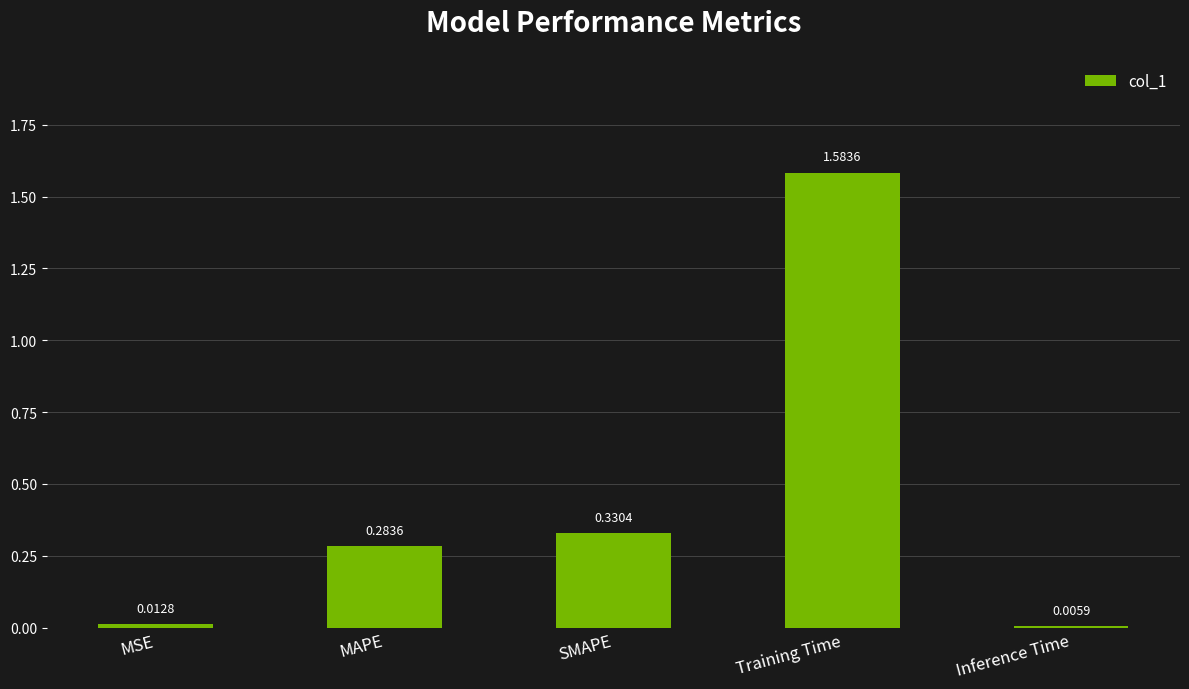

List the labels in order of value, largest first.

Training Time, SMAPE, MAPE, MSE, Inference Time